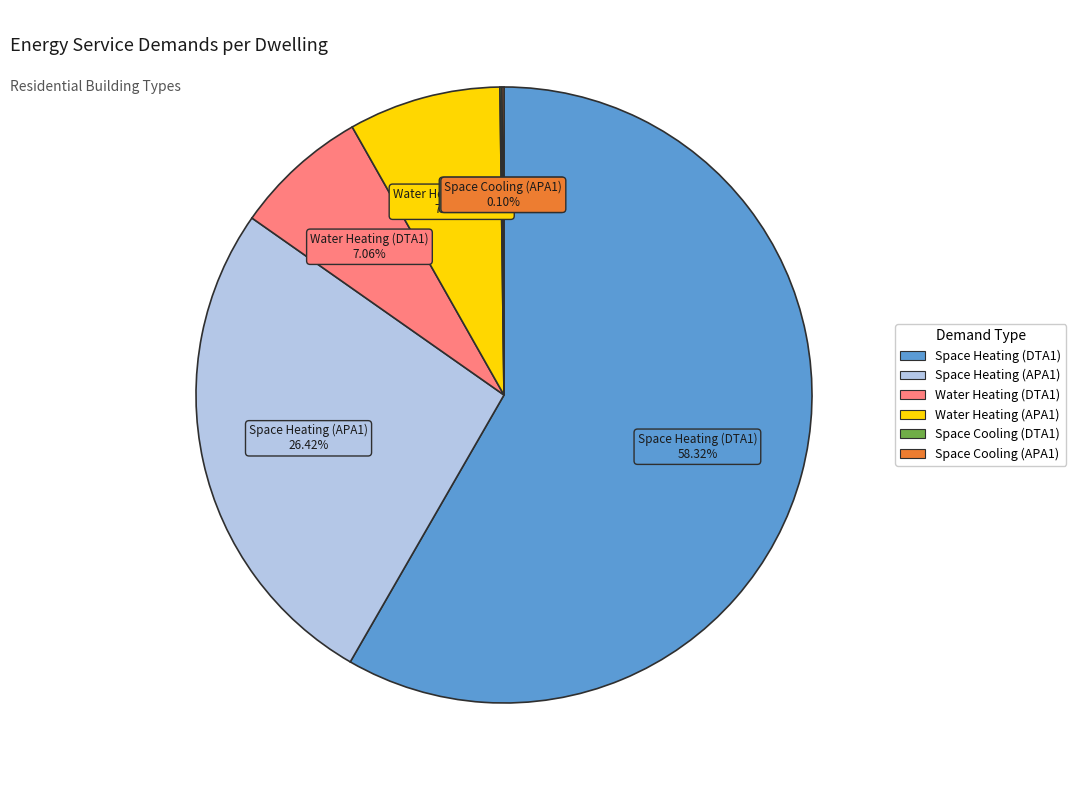

Which category has the biggest portion of the pie?

Space Heating (DTA1)